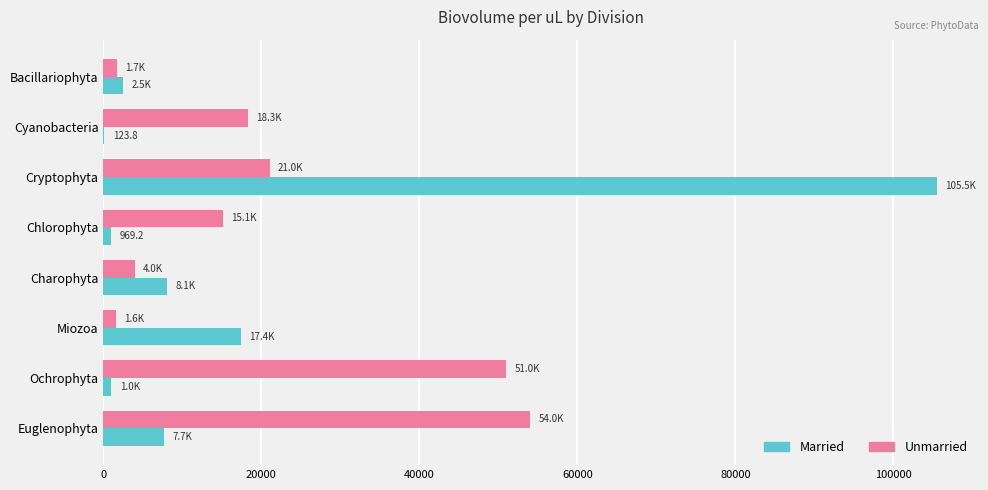

The Unmarried series shows 3988.2 at Charophyta. True or false?

True